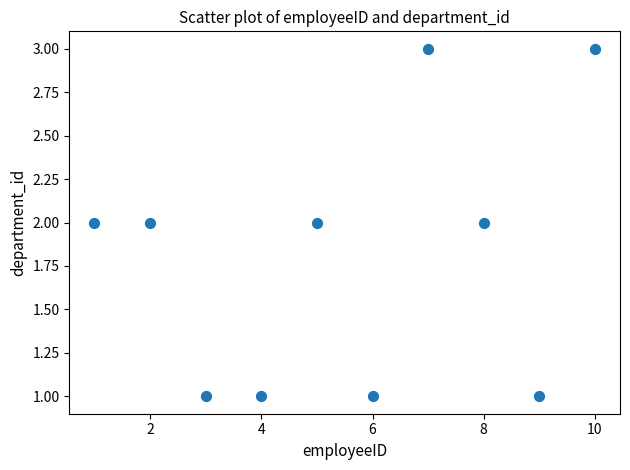

What is the range of X values (max minus min)?

9